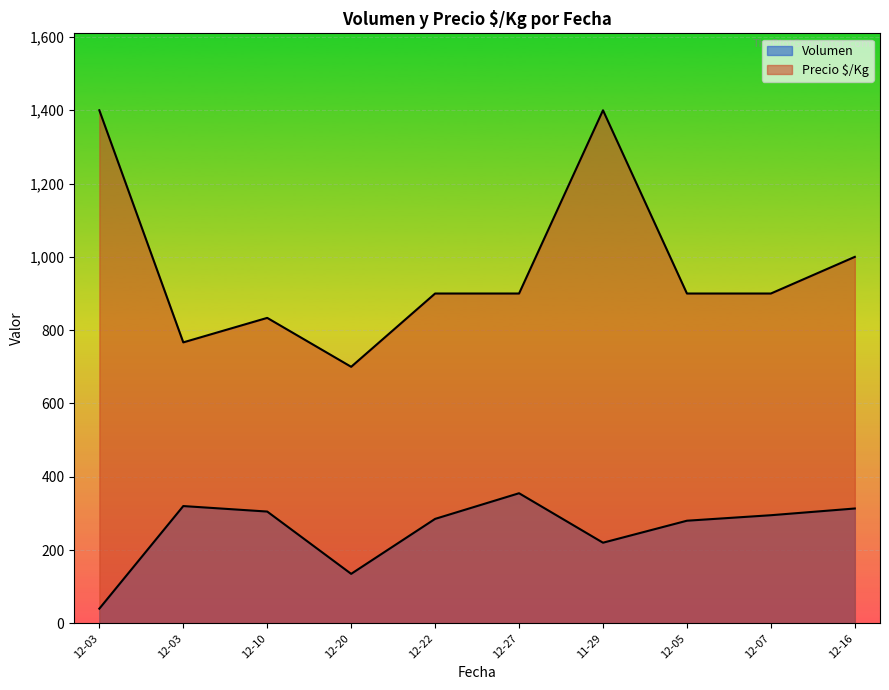

True or false: Precio $/Kg and Volumen cross at least once.

False